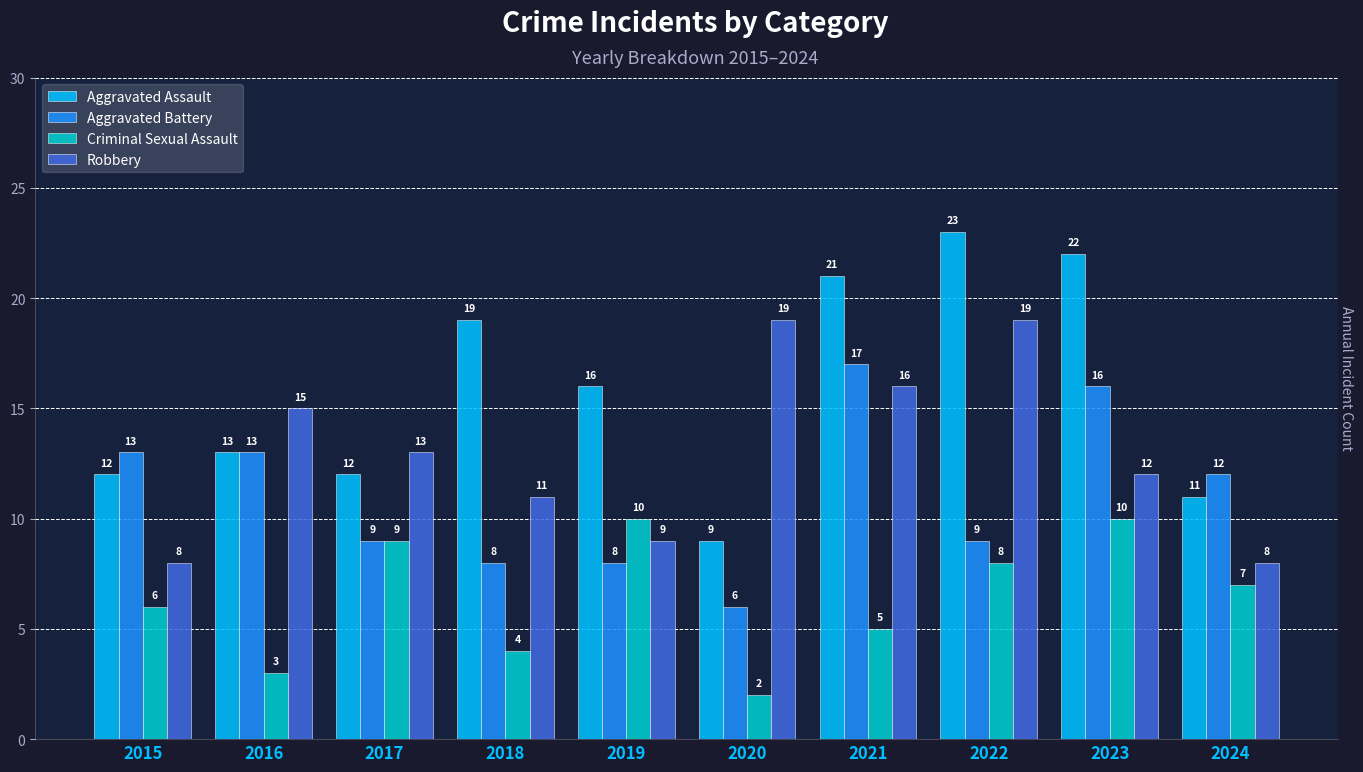

What is the difference between the Robbery values at 2021 and 2016?

1